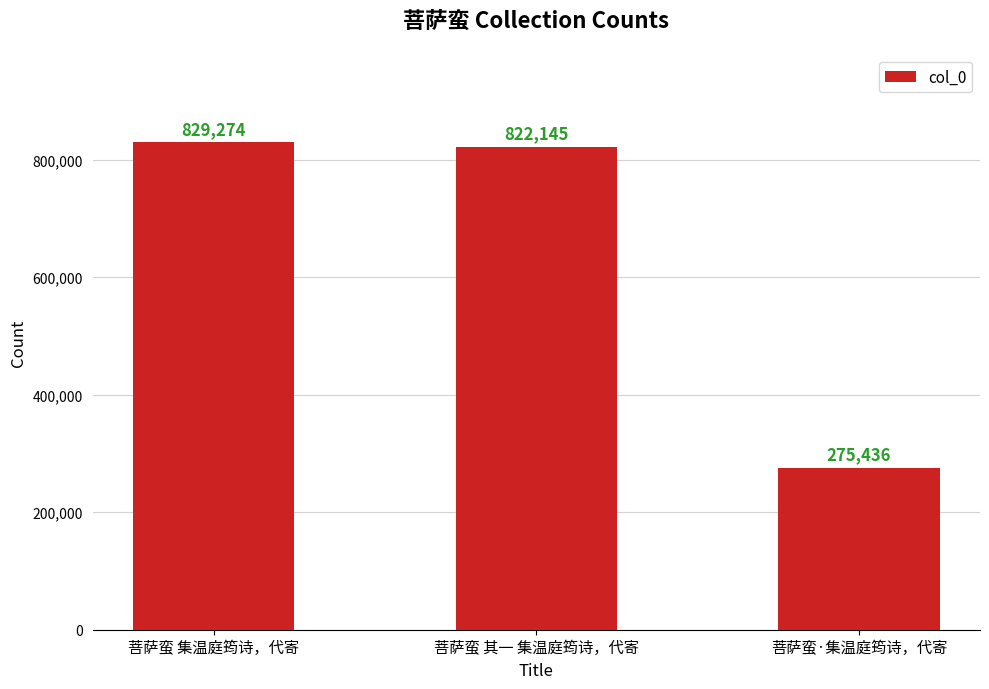

Which label corresponds to the largest value in the chart?

菩萨蛮 集温庭筠诗，代寄